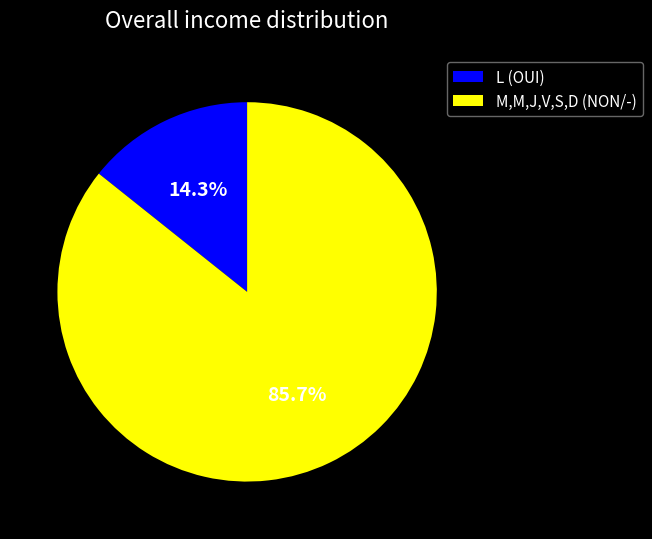

Which slice represents more than half of the pie?

M,M,J,V,S,D (NON/-)